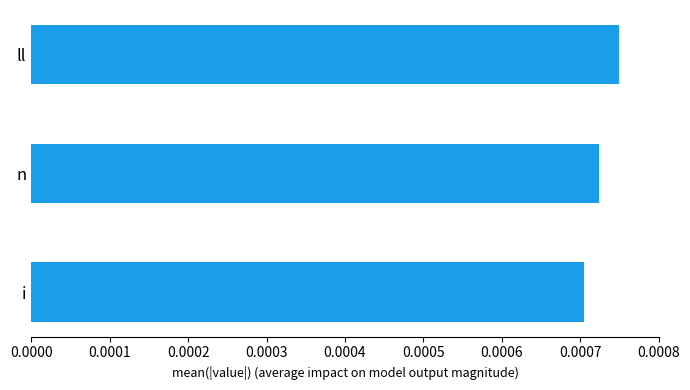

List the labels in order of value, largest first.

ll, n, i